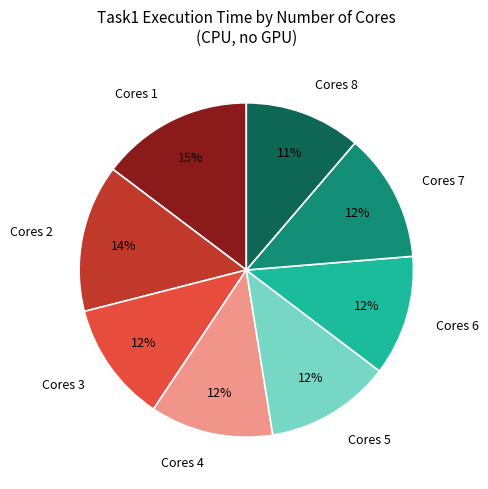

The Cores 4 slice represents 12% of the pie. True or false?

True